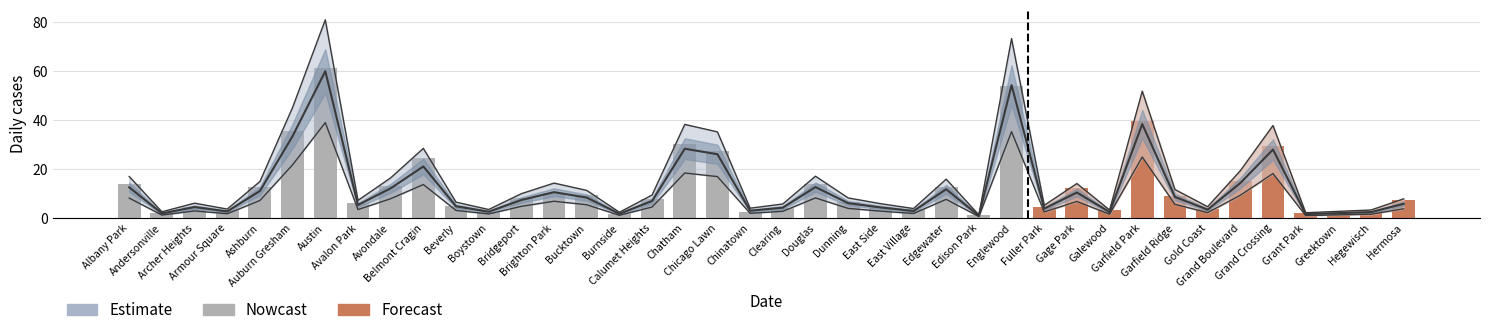

Count the number of categories in the chart.

40